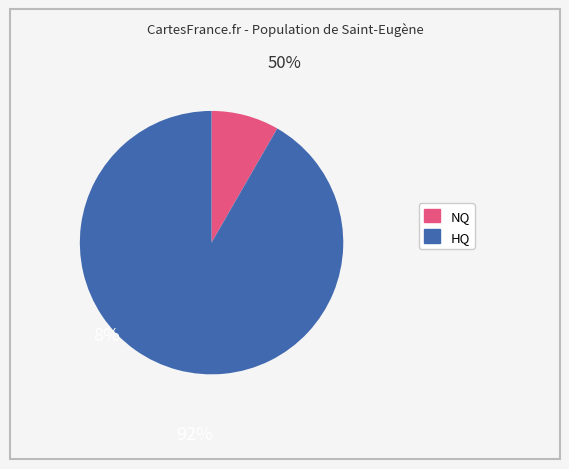

Is there a majority slice in this chart?

Yes